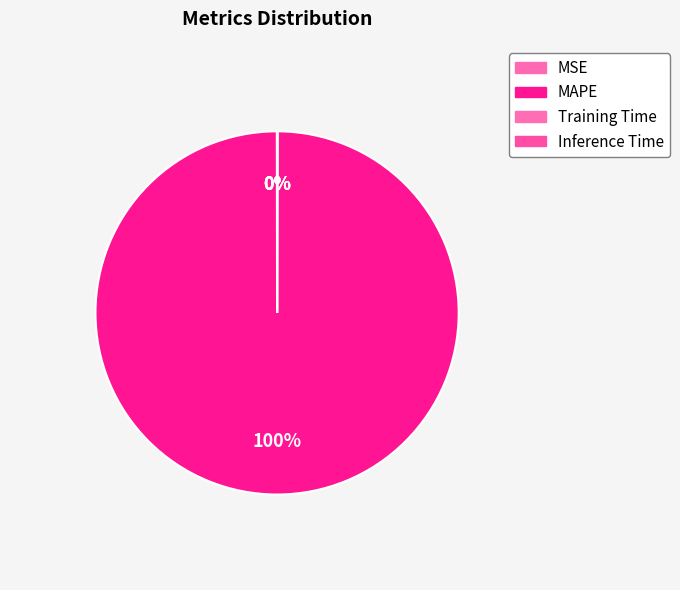

To the nearest percent, what is the difference between the largest and smallest slice percentages?

100%